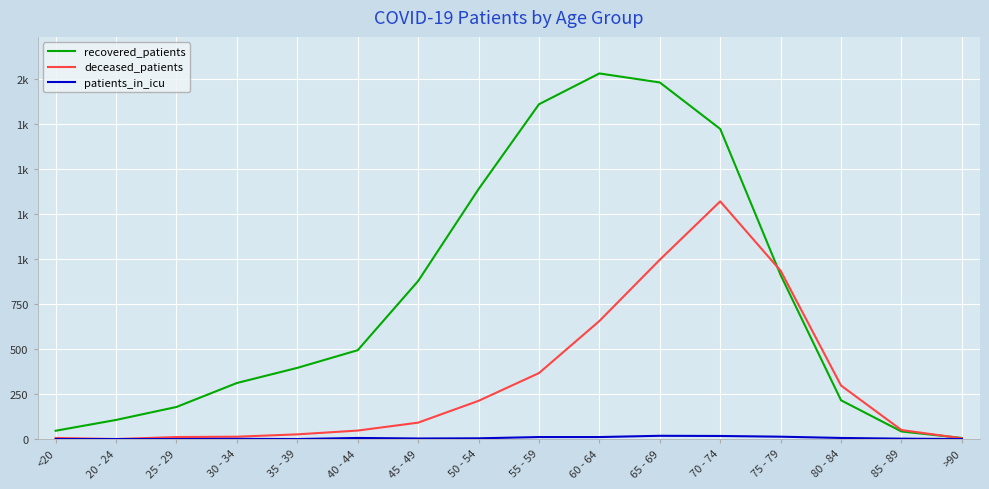

Is this an area chart (filled region under the line)?

No